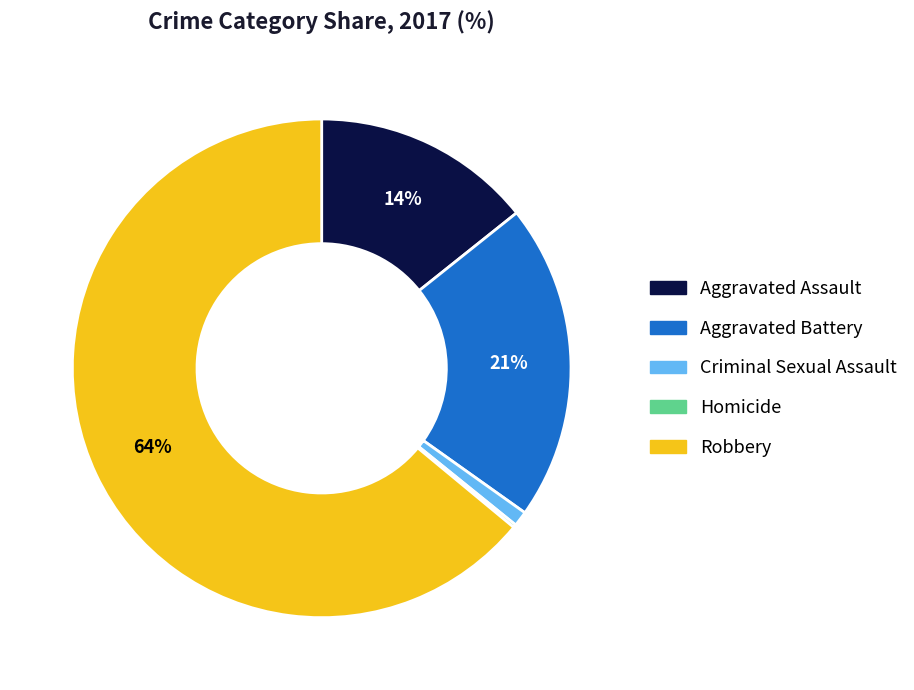

Does any single category account for the majority?

Yes